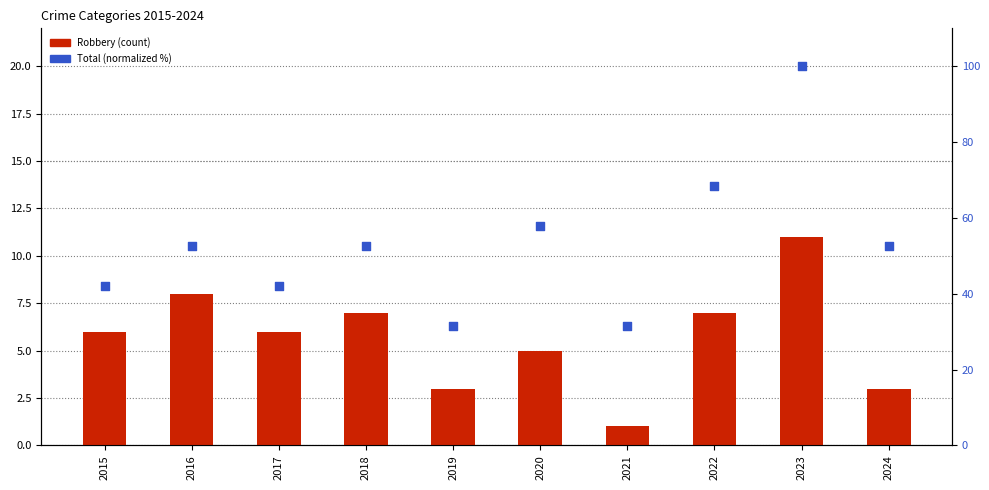

What are all the series names shown in the legend?

Robbery, Total (normalized)